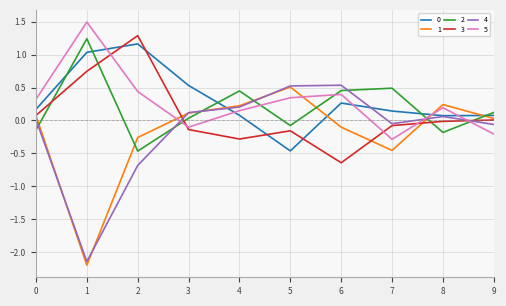

The 2 series shows 0.4 at 4. True or false?

True